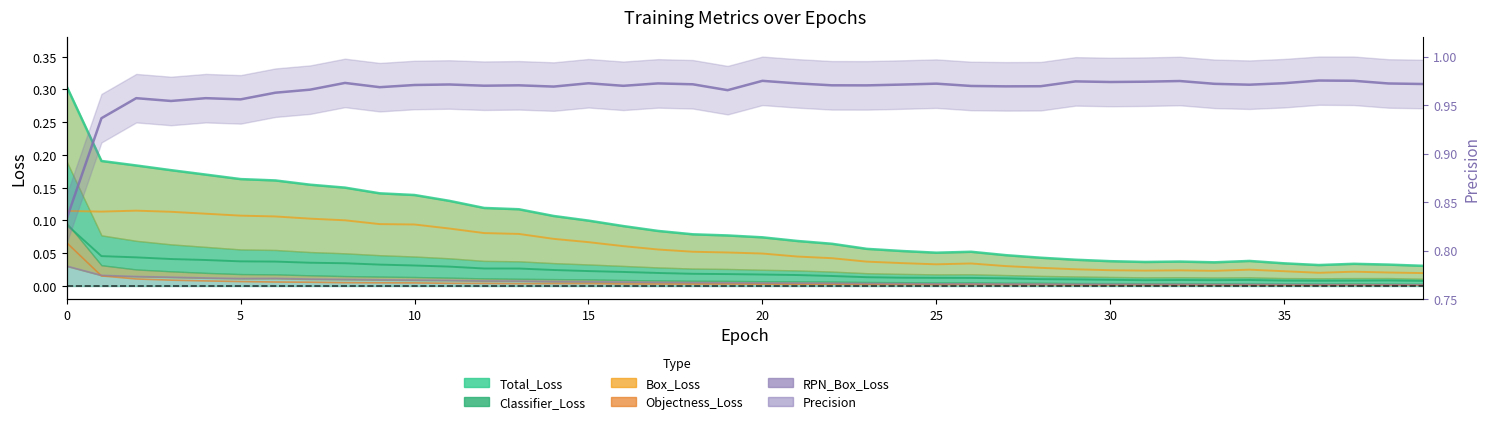

How many categories are shown in the chart?

40